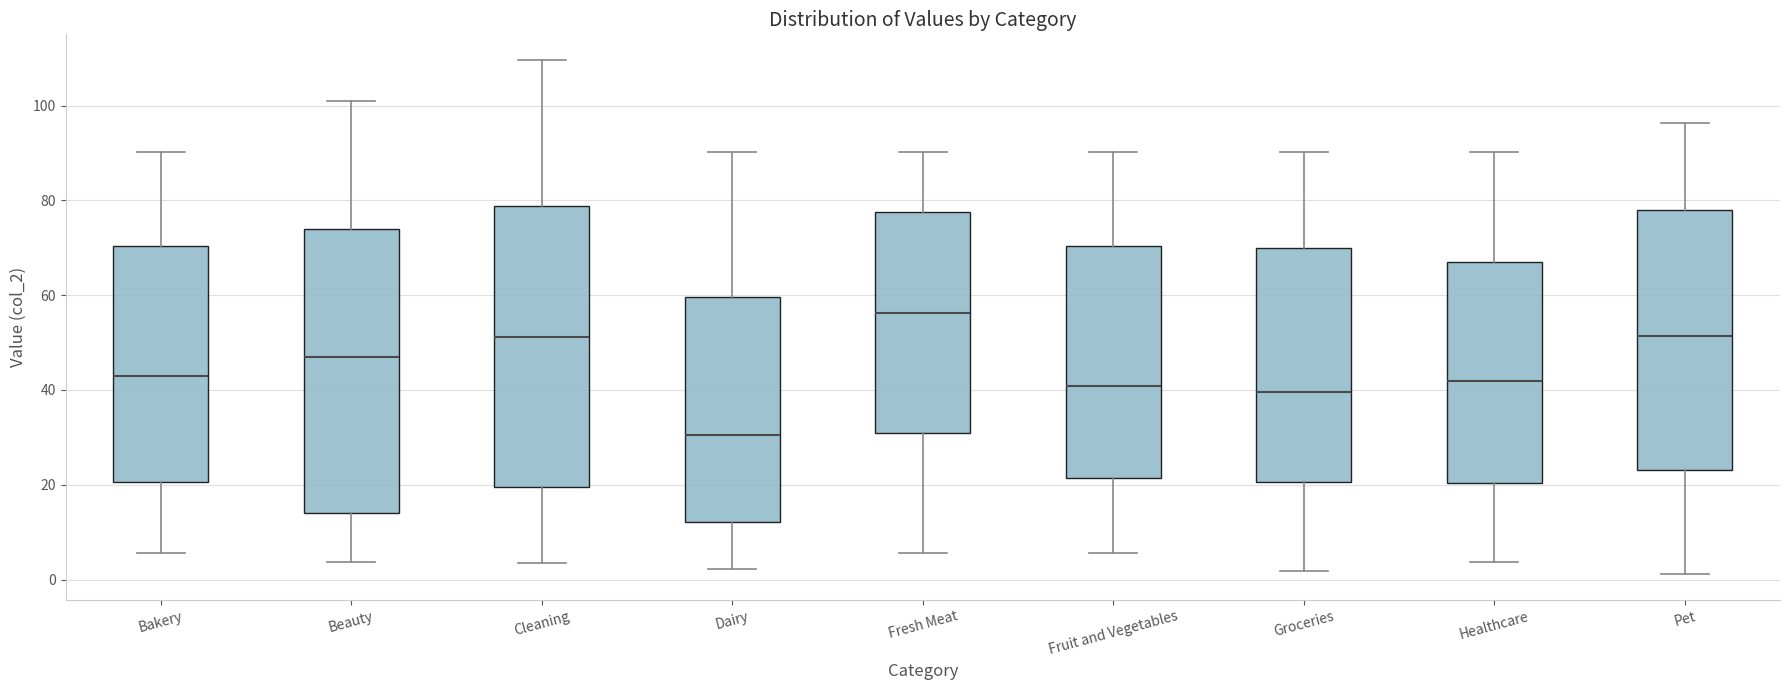

Reading left to right, transcribe this box plot: for each box, give where its median line is, the range the box spans, and where its two whiskers end, as read against the y-axis. The values are not printed on the chart, so give them approximately, as read against the axis.

Bakery: median 42, box 20 to 70, whiskers 6 to 90
Beauty: median 46, box 14 to 74, whiskers 4 to 100
Cleaning: median 52, box 20 to 78, whiskers 4 to 110
Dairy: median 30, box 12 to 60, whiskers 2 to 90
Fresh Meat: median 56, box 30 to 78, whiskers 6 to 90
Fruit and Vegetables: median 40, box 22 to 70, whiskers 6 to 90
Groceries: median 40, box 20 to 70, whiskers 2 to 90
Healthcare: median 42, box 20 to 66, whiskers 4 to 90
Pet: median 52, box 24 to 78, whiskers 2 to 96